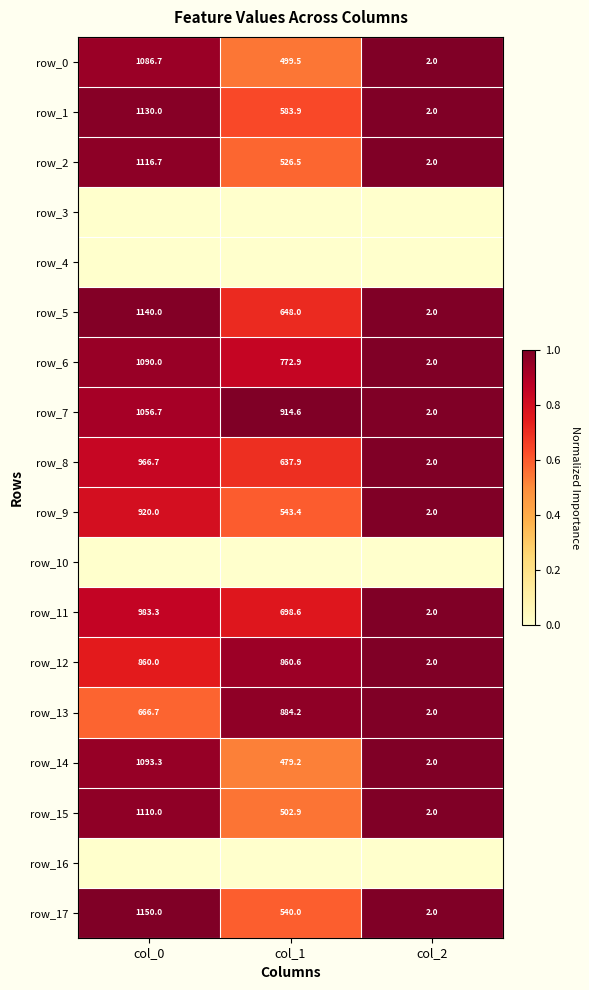

What is the highest value of the row_6 series?

1090.0